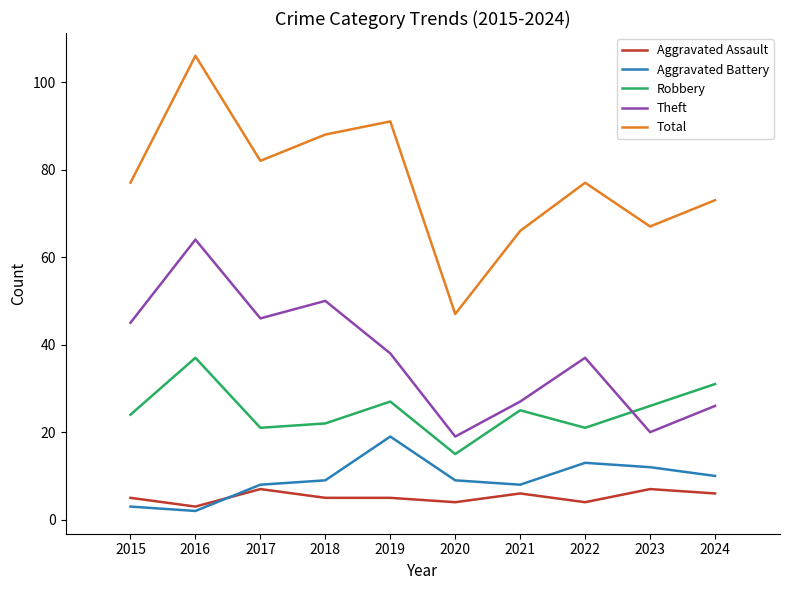

Between 2018 and 2021, which series saw the biggest shift?

Theft